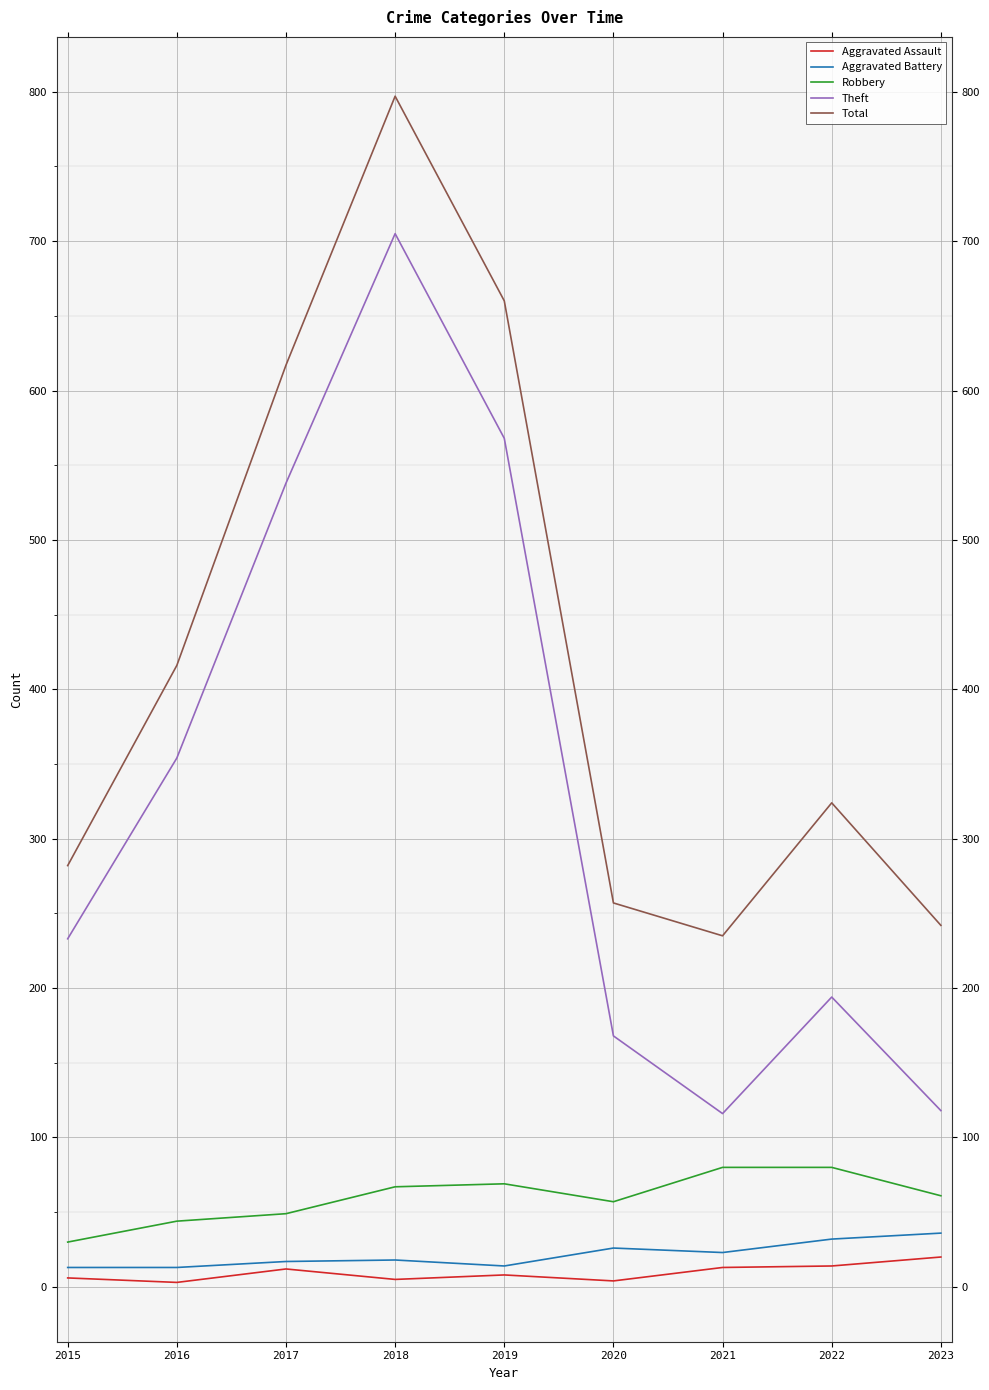

At which category is the sum across all series the highest?

2018